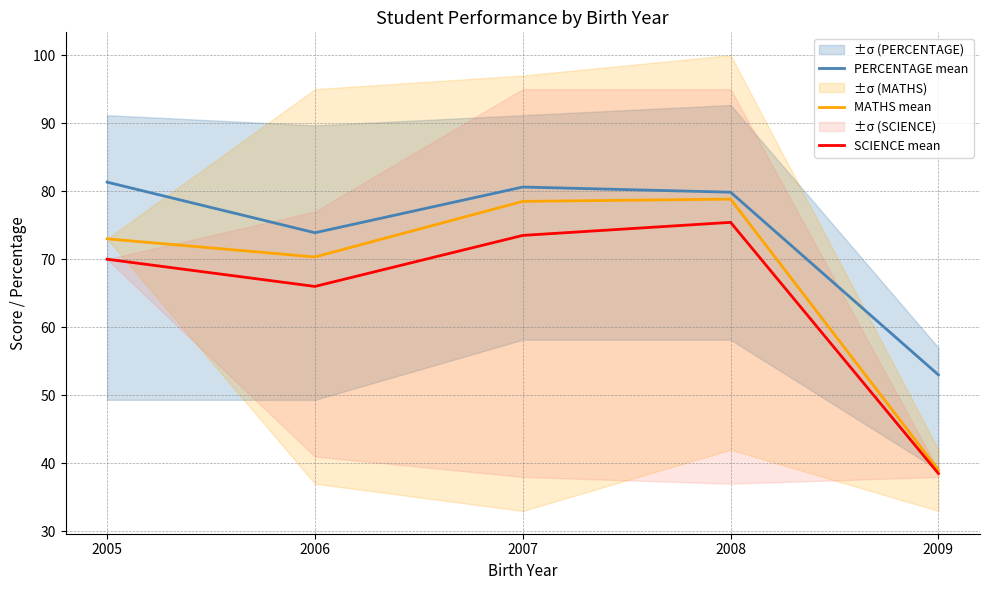

At which label is MATHS mean closest to 58?

2006